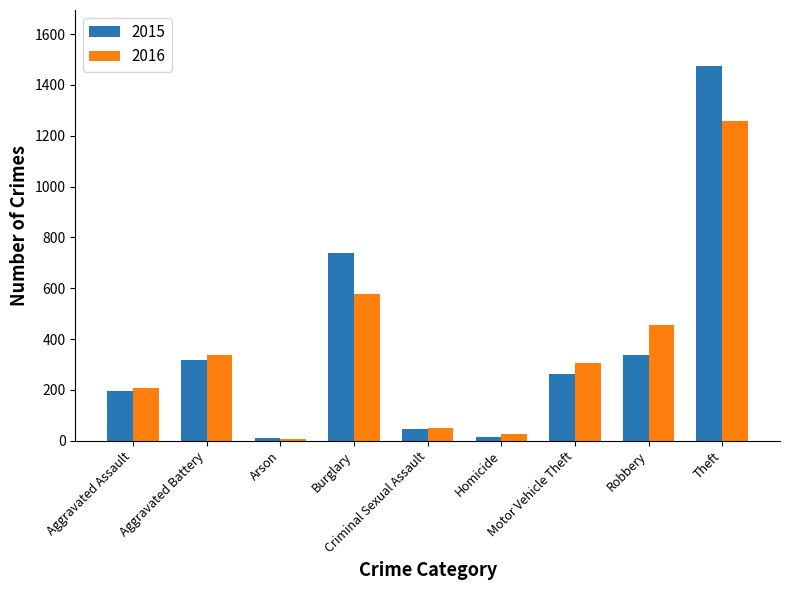

True or false: 2016 has a value of 121 at Aggravated Assault.

False